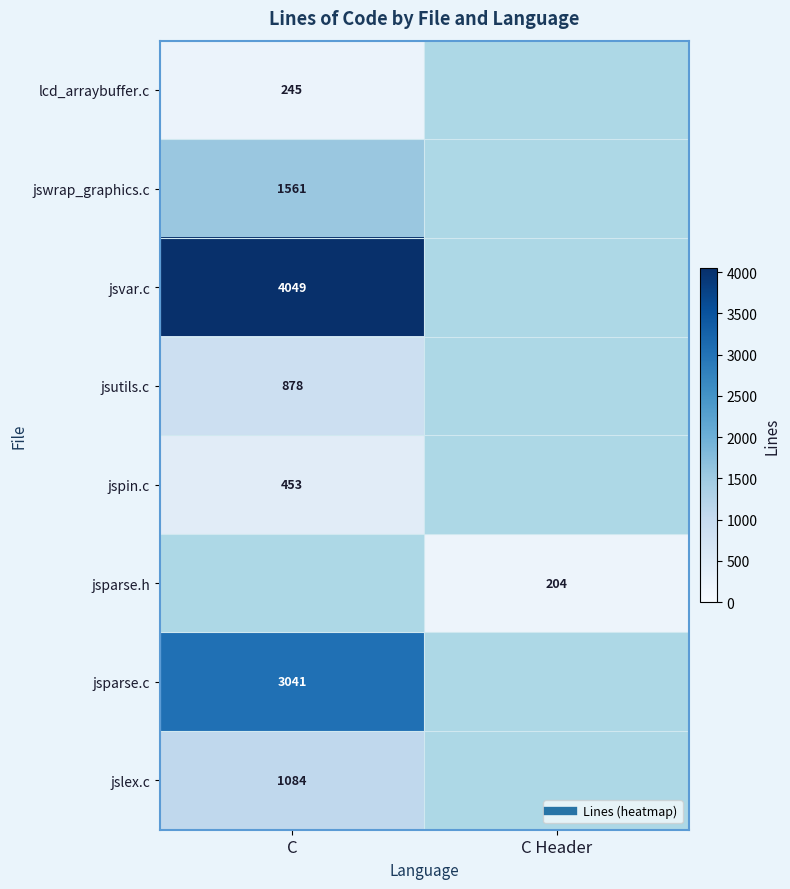

Rank the categories by jsvar.c value from lowest to highest.

C, C Header